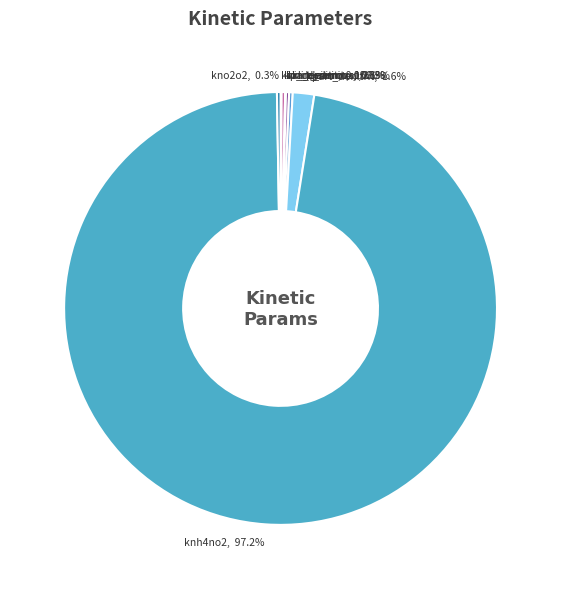

Which slice is the largest?

knh4no2